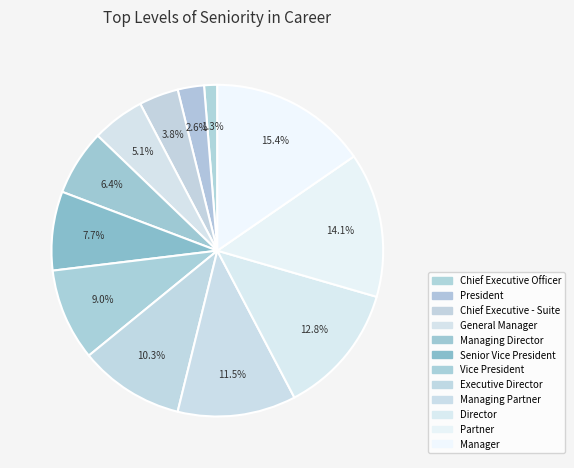

How many segments does this pie chart have?

12